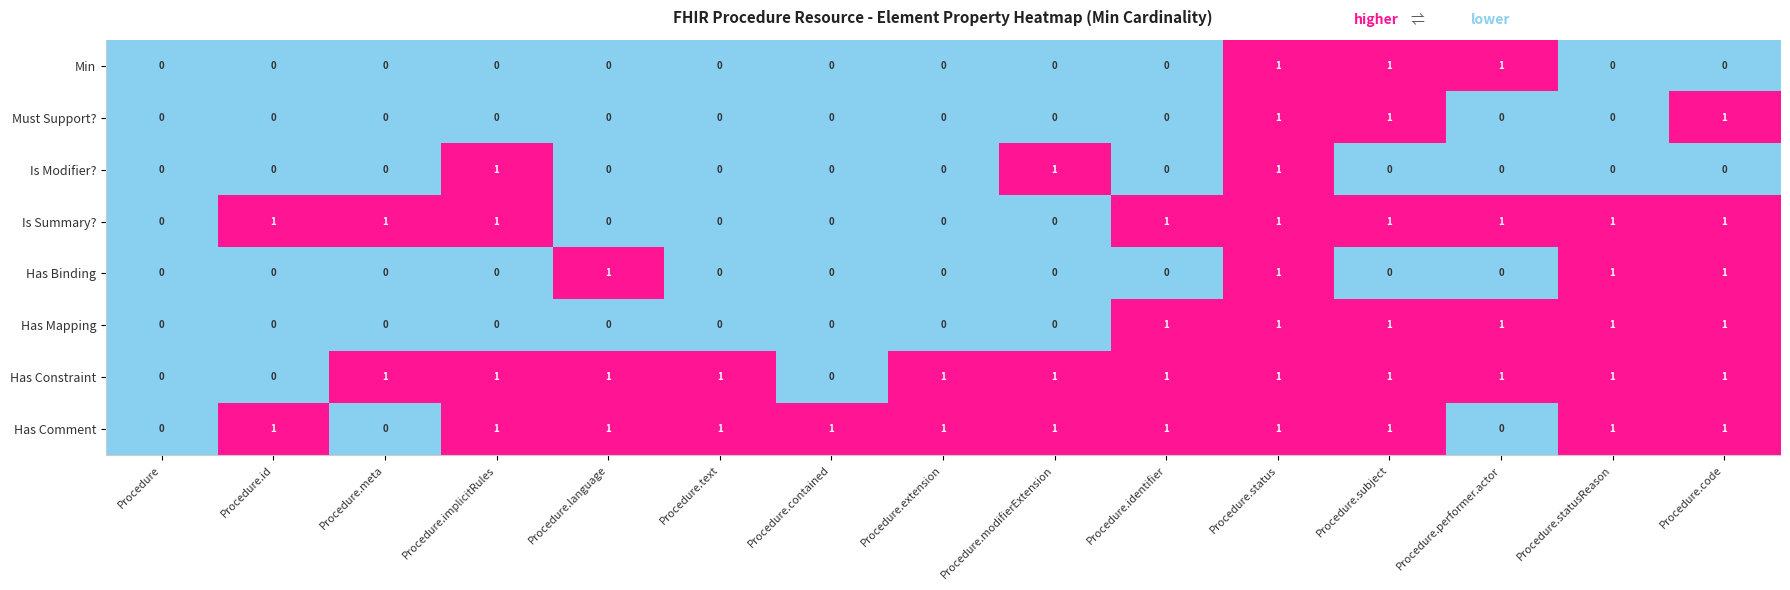

How many Has Mapping values are between 0 and 1?

15